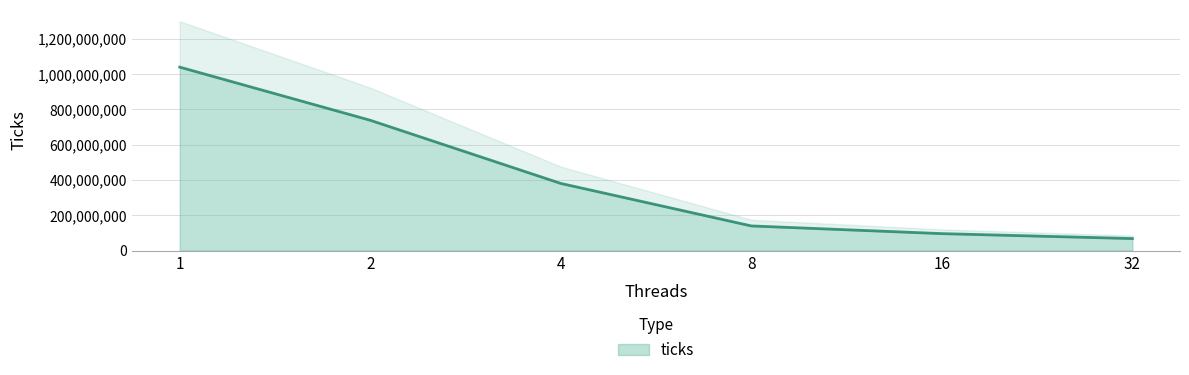

The chart shows a value of 86063841 at 4. True or false?

False